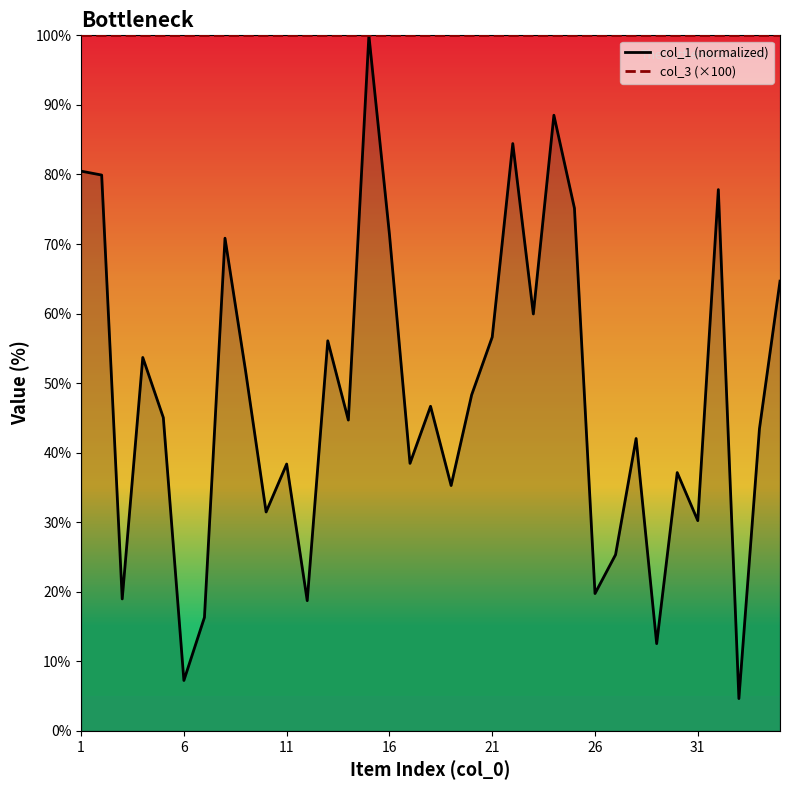

True or false: col_3 (×100) has a value of 51.0 at 31.

False